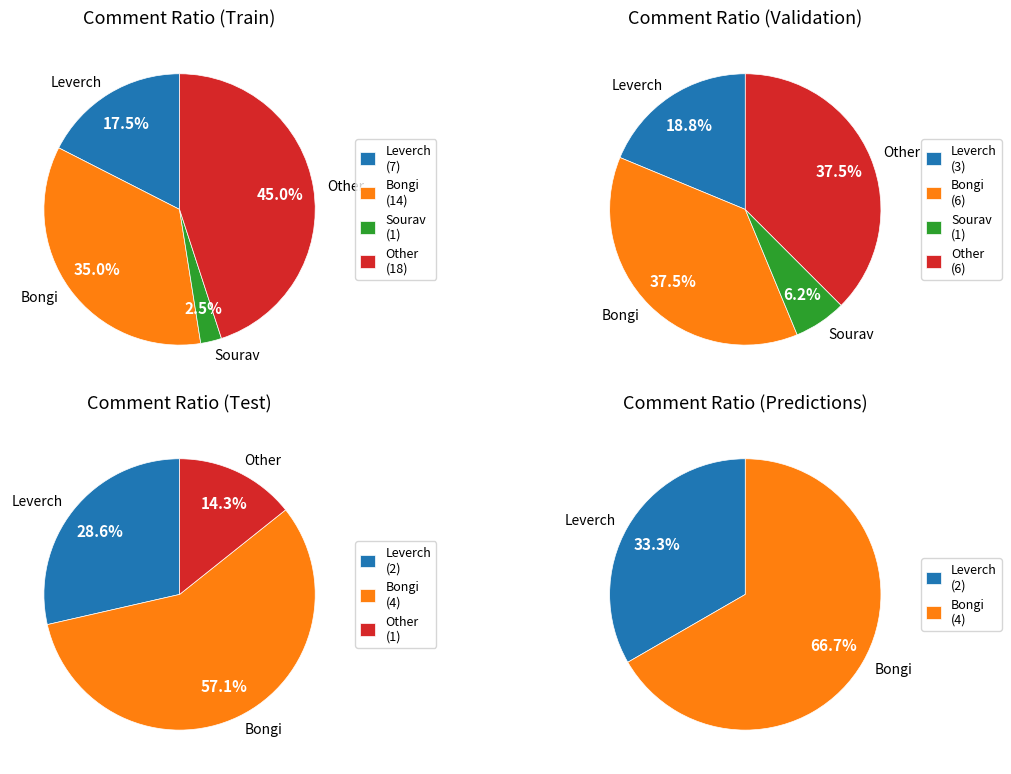

Which category has the smallest portion of the pie?

Sourav